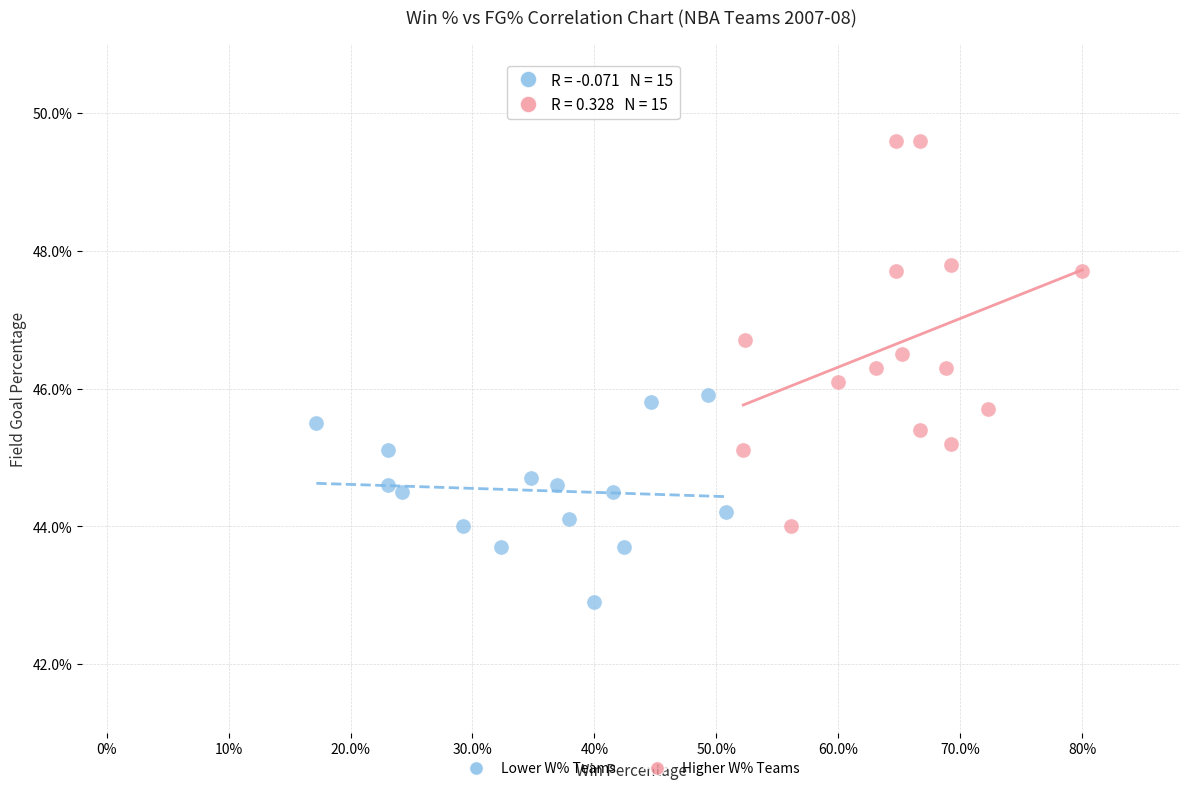

Which series reaches the minimum Y coordinate?

Lower W% Teams